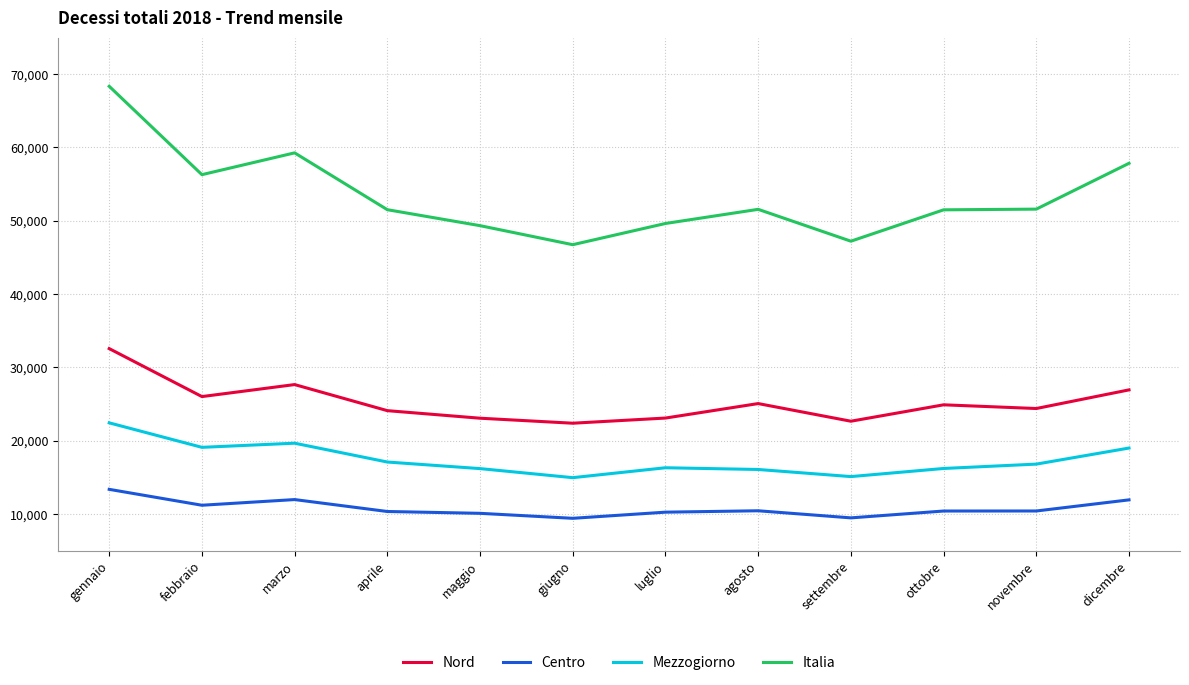

At how many categories does at least one series exceed 19003?

12